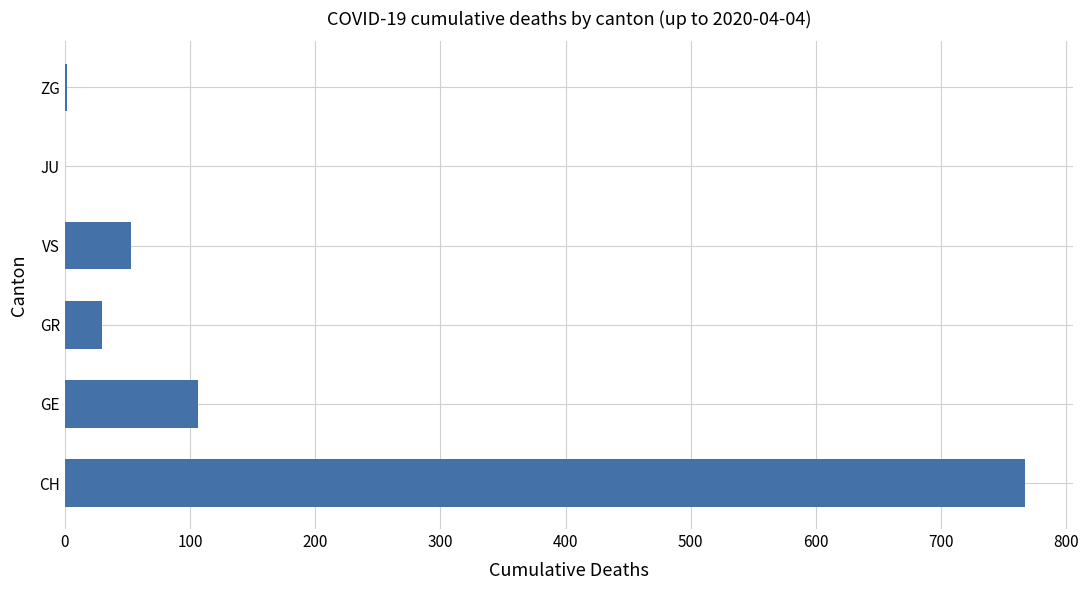

Are the bars horizontal?

Yes